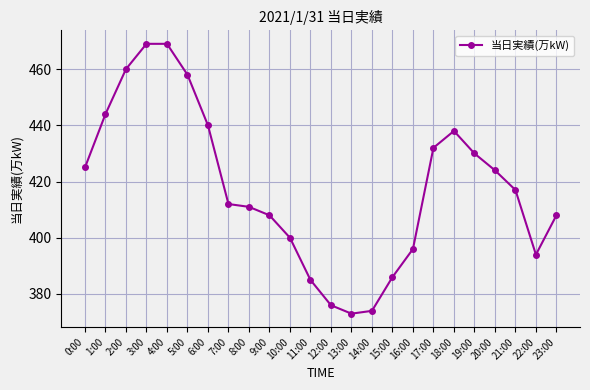

What is the label of the 15th point from the right?

9:00